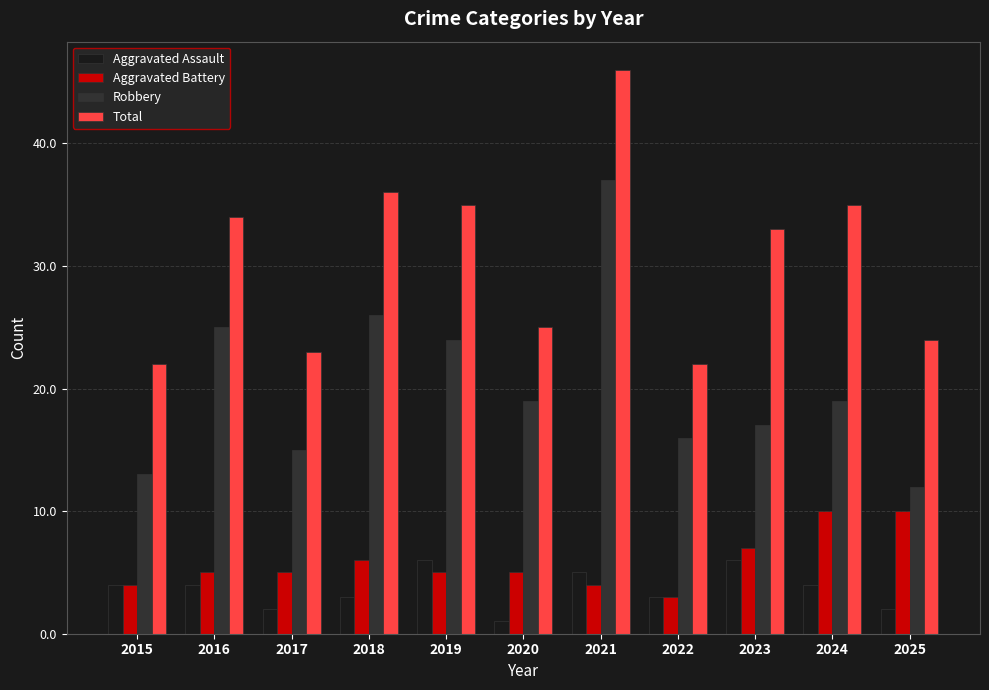

What is the sum of all Total values?

335